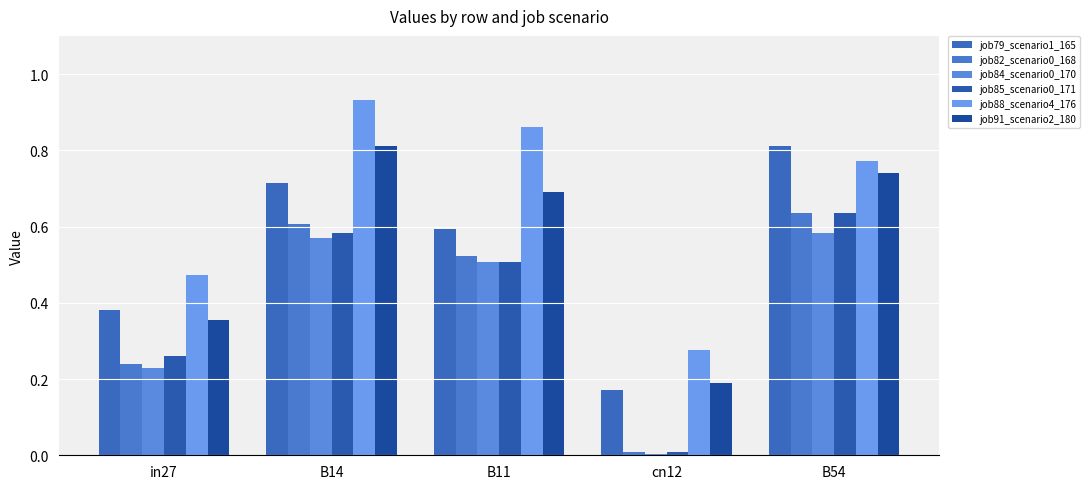

Are the bars horizontal?

No